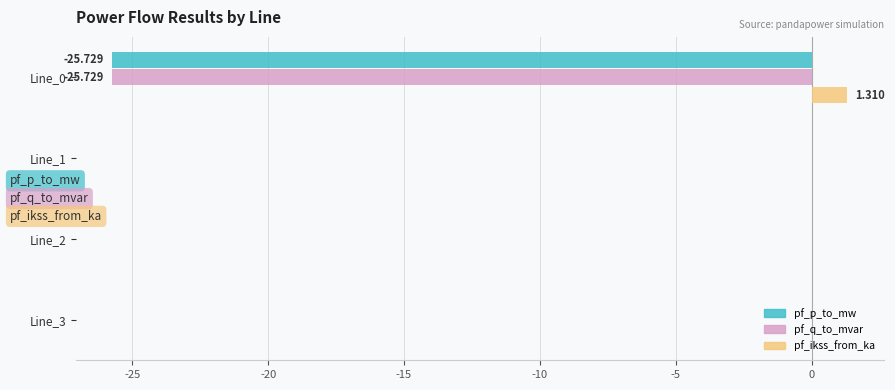

Which series has the largest total across all categories?

pf_ikss_from_ka